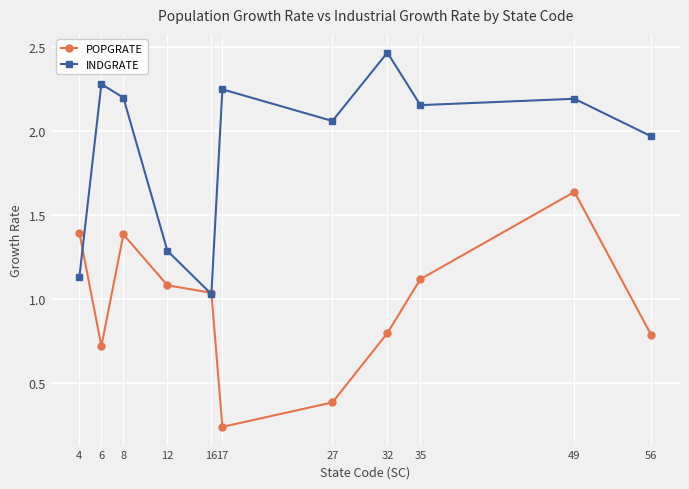

List the series in order of their peak value, lowest first.

POPGRATE, INDGRATE